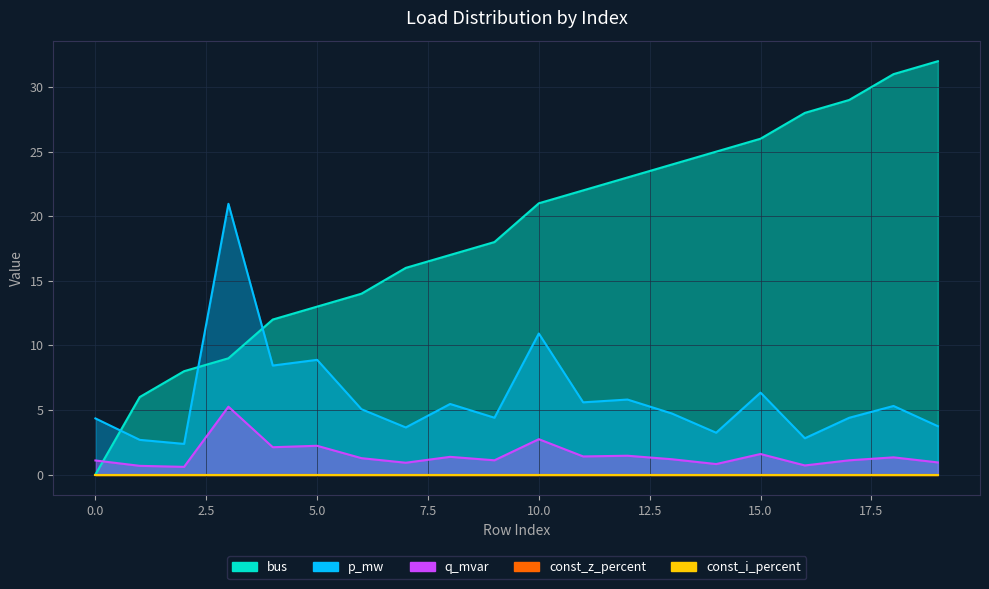

How many data points in bus are less than 21?

10